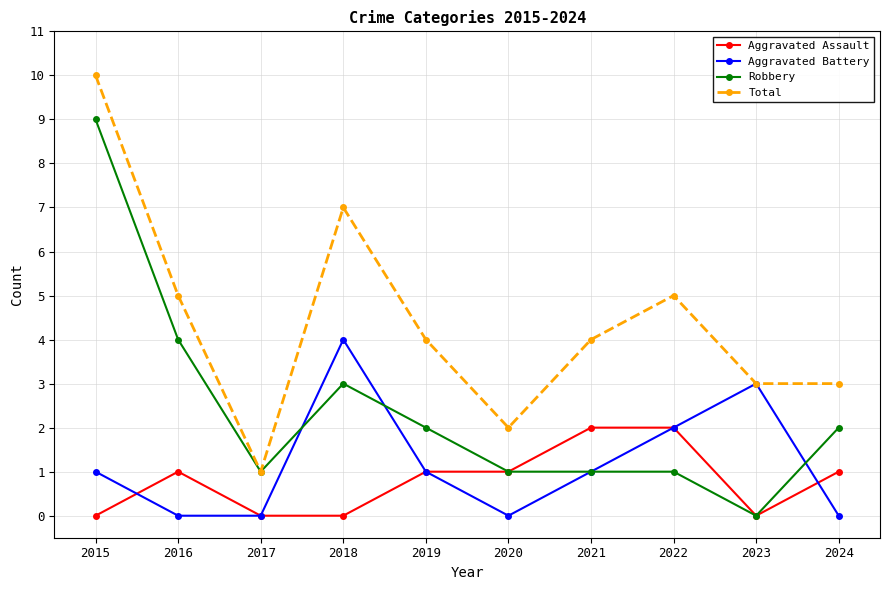

Reading left to right, transcribe all the data shown in this chart.

Aggravated Assault: 0	1	0	0	1	1	2	2	0	1
Aggravated Battery: 1	0	0	4	1	0	1	2	3	0
Robbery: 9	4	1	3	2	1	1	1	0	2
Total: 10	5	1	7	4	2	4	5	3	3